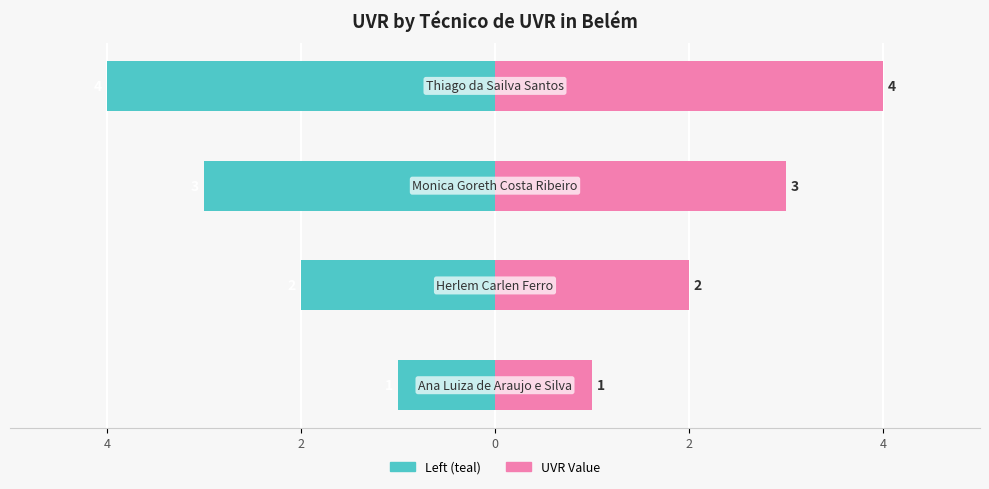

Reading left to right, transcribe all the data shown in this chart.

Técnico (left): -1	-2	-3	-4
UVR Value: 1	2	3	4